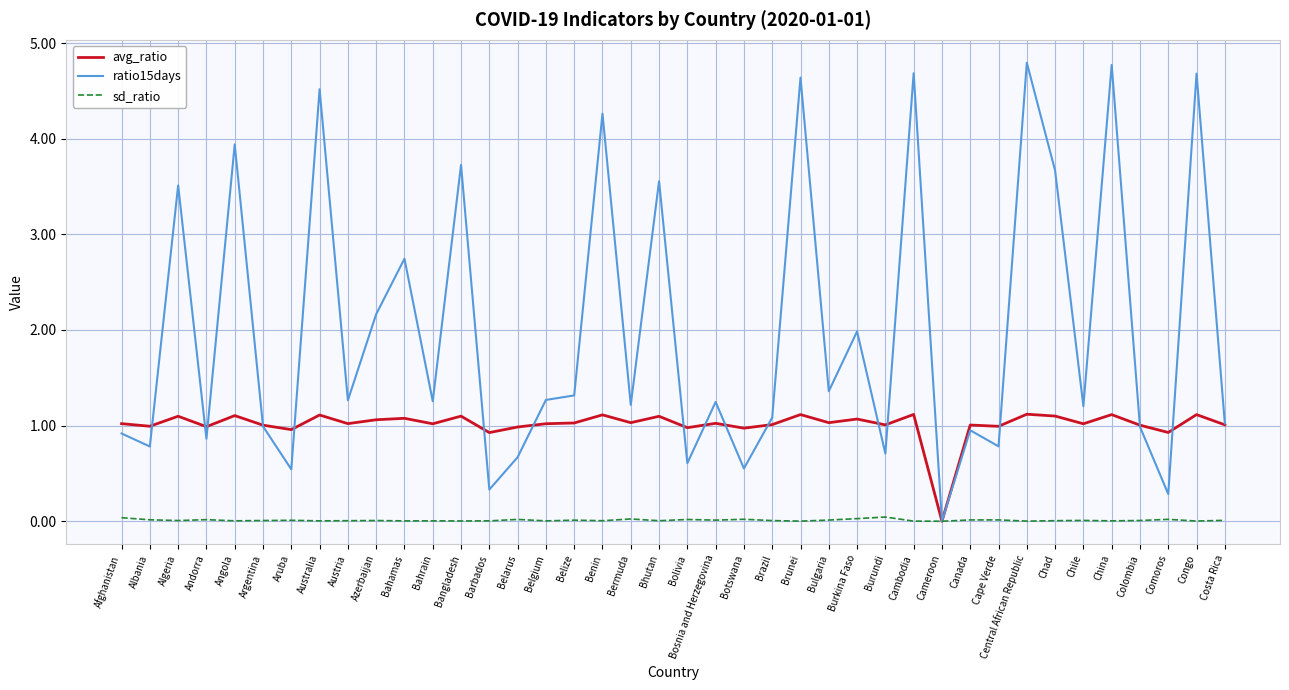

The value of avg_ratio at Comoros is 0.9. True or false?

True